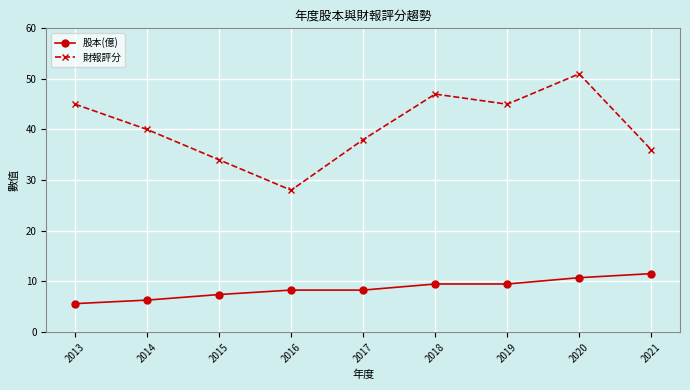

What are all the series names shown in the legend?

股本(億), 財報評分